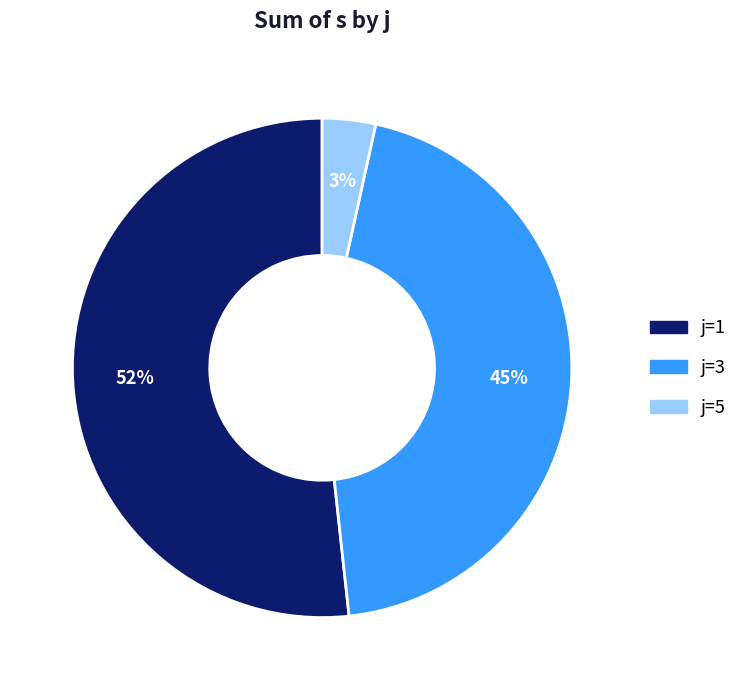

The j=5 slice represents 3% of the pie. True or false?

True